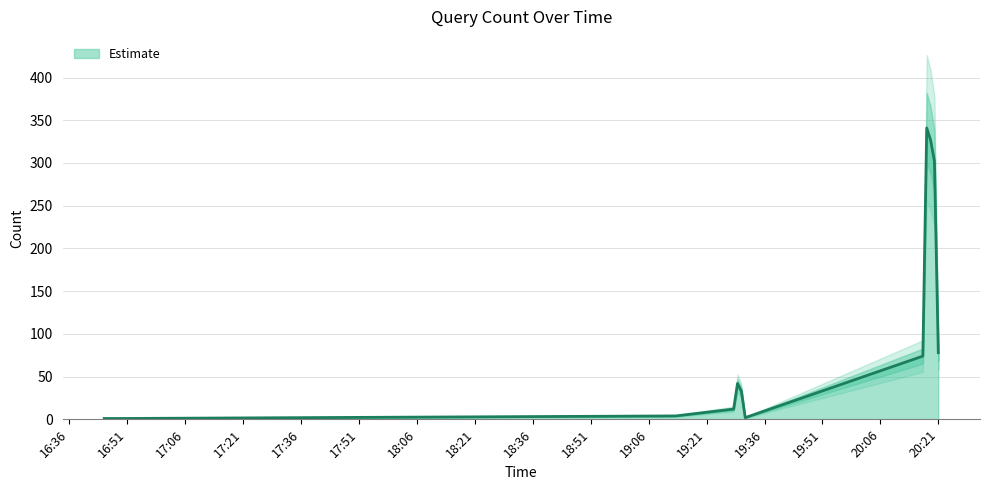

What is the highest value of the Estimate series?

341